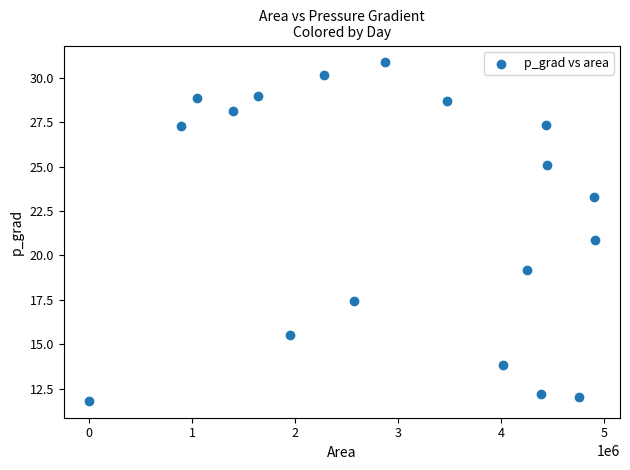

What is the range of X values (max minus min)?

4910625.0